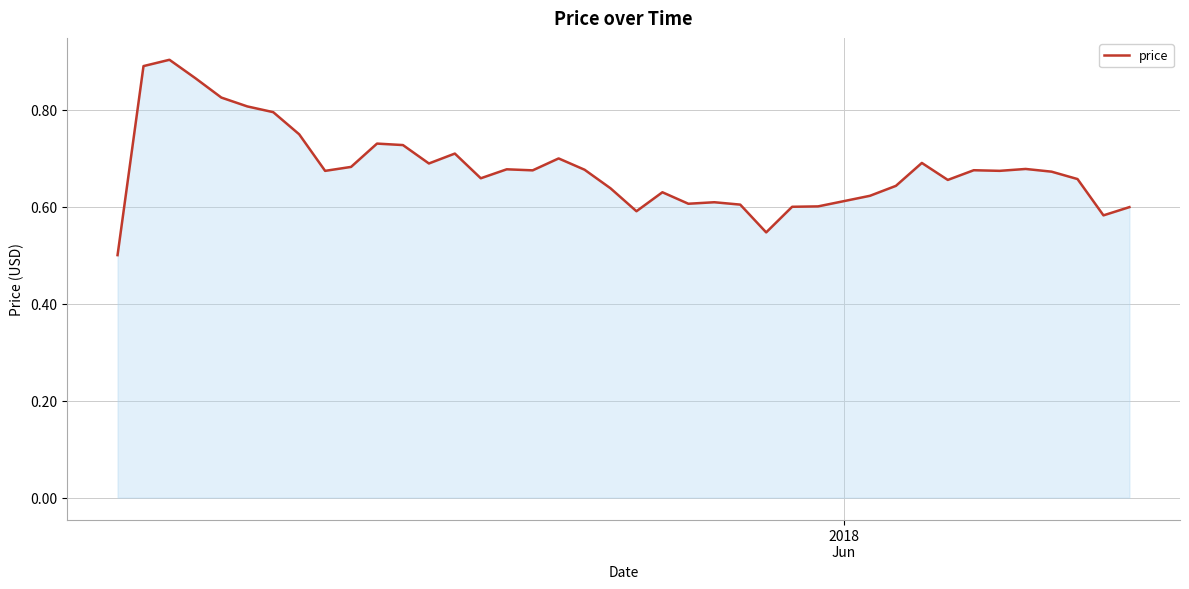

What is the sum of all values?

27.1